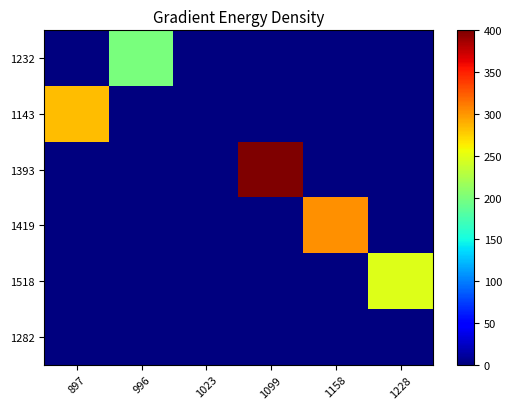

Which series has the largest range (max minus min)?

1393